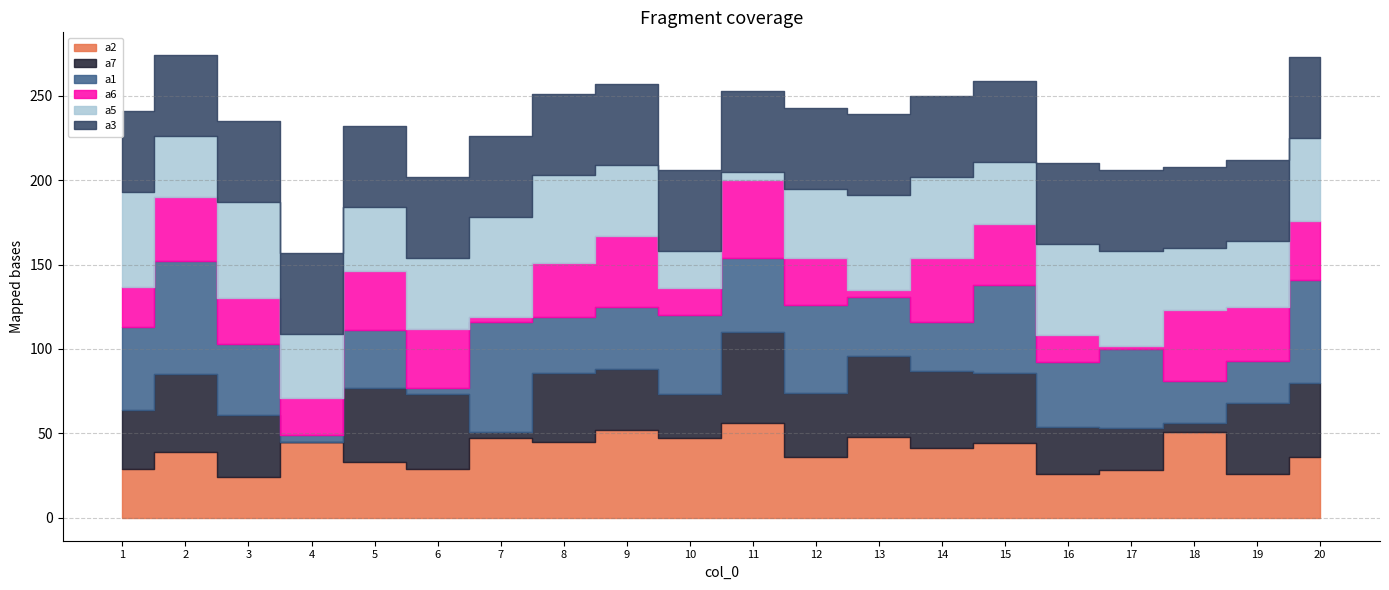

Which label corresponds to the smallest value in the chart?

4